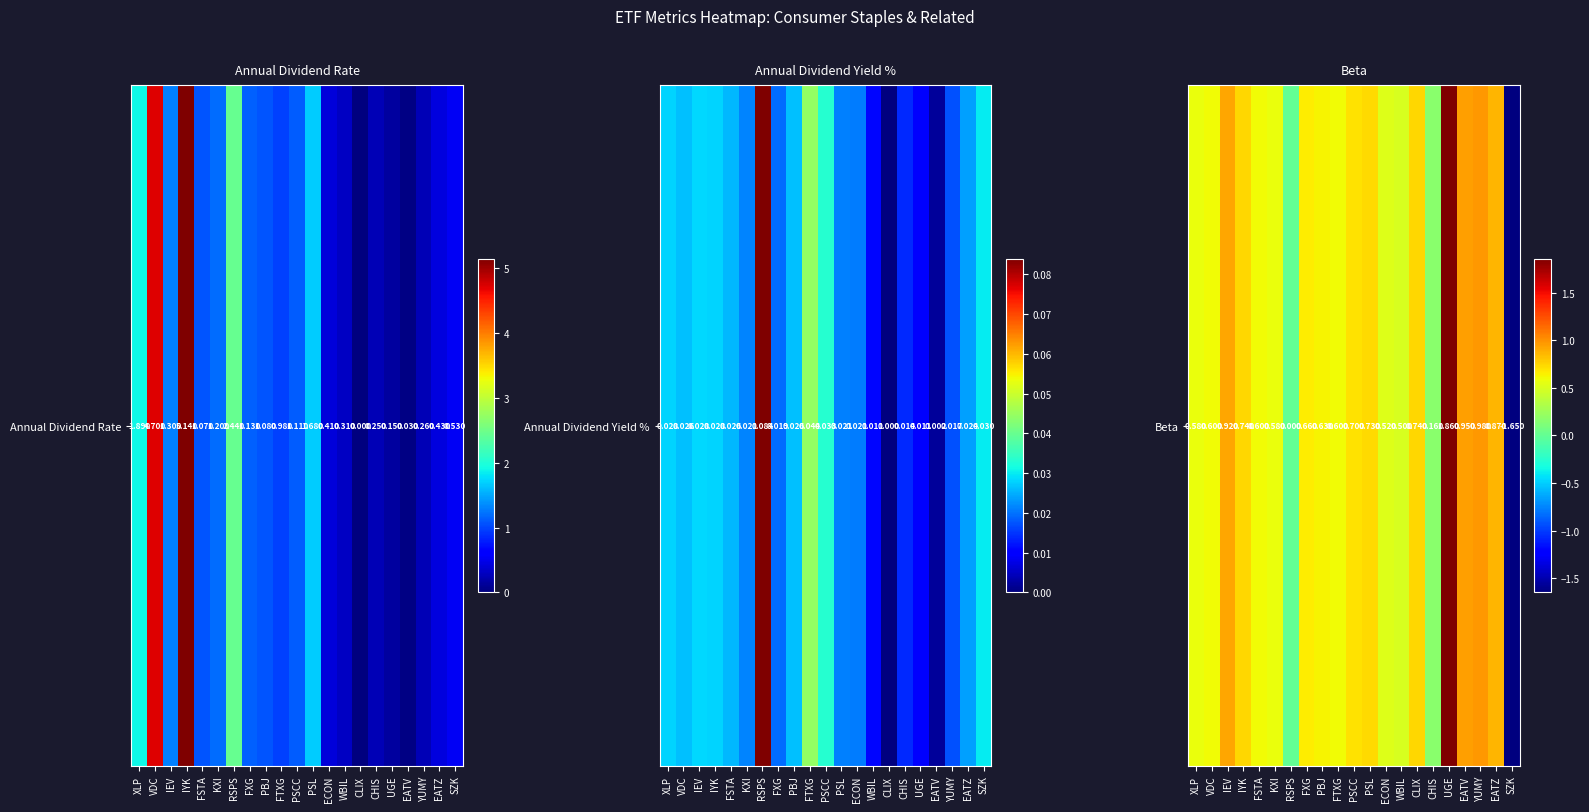

What is the average value?

0.6